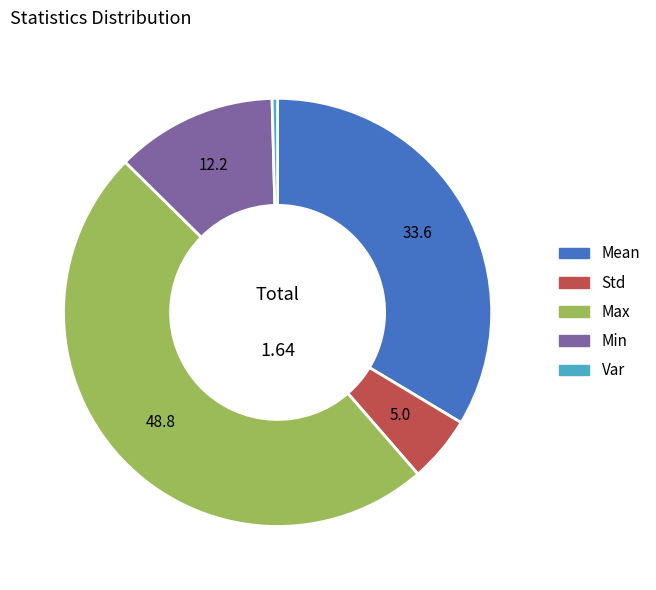

Combined, do Std and Mean account for over 50%?

No